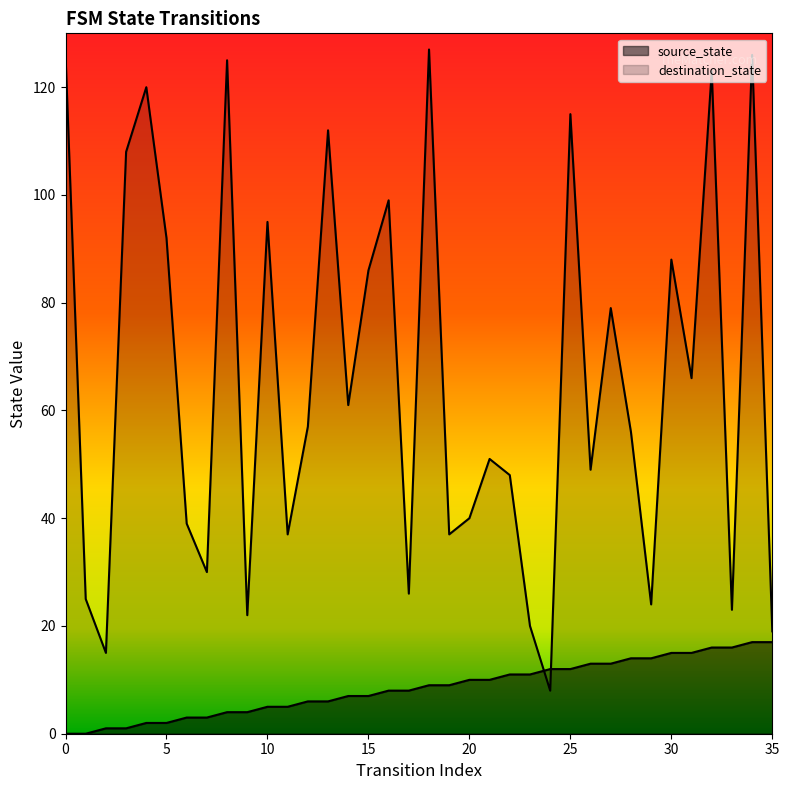

How many data points in destination_state are above 57?

17